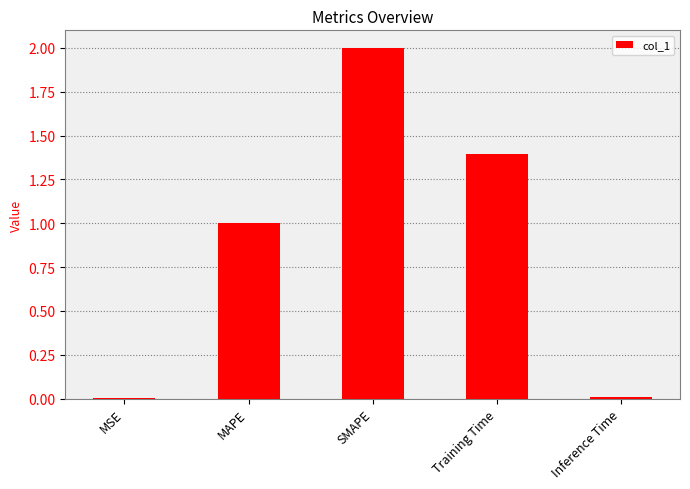

Which category has the highest value across all series?

SMAPE